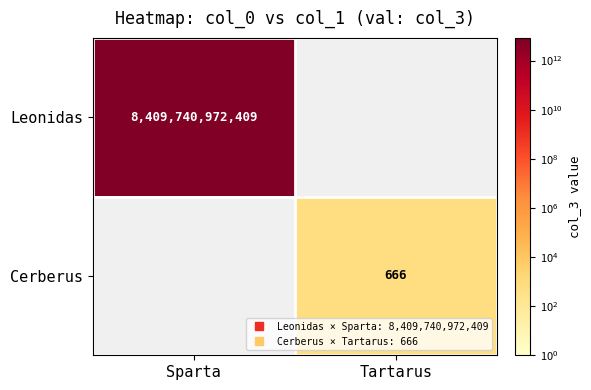

Rank the series by their average value, from highest to lowest.

Leonidas, Cerberus